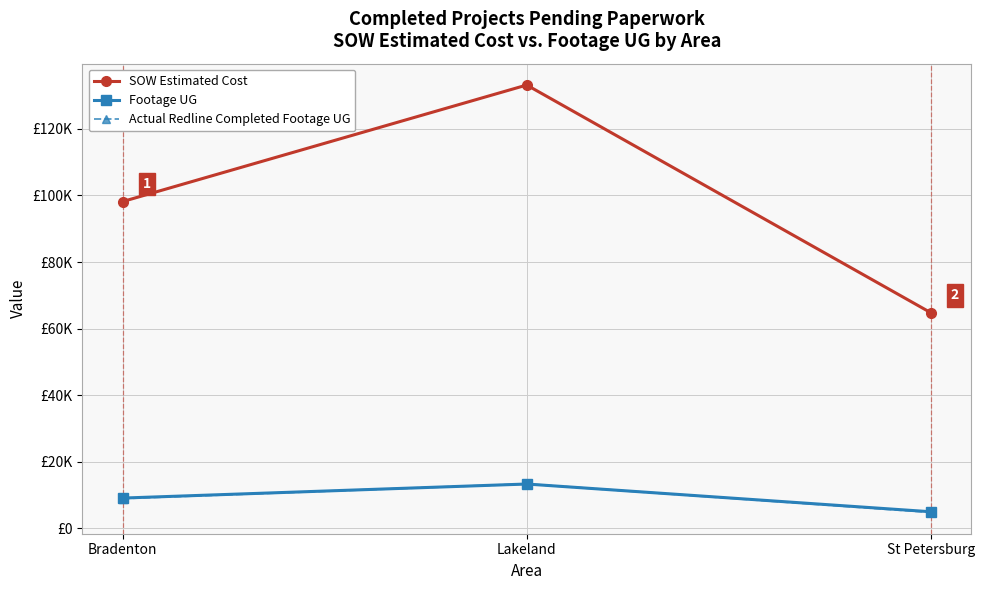

Is it true that Footage UG equals 5421.8 at Lakeland?

False